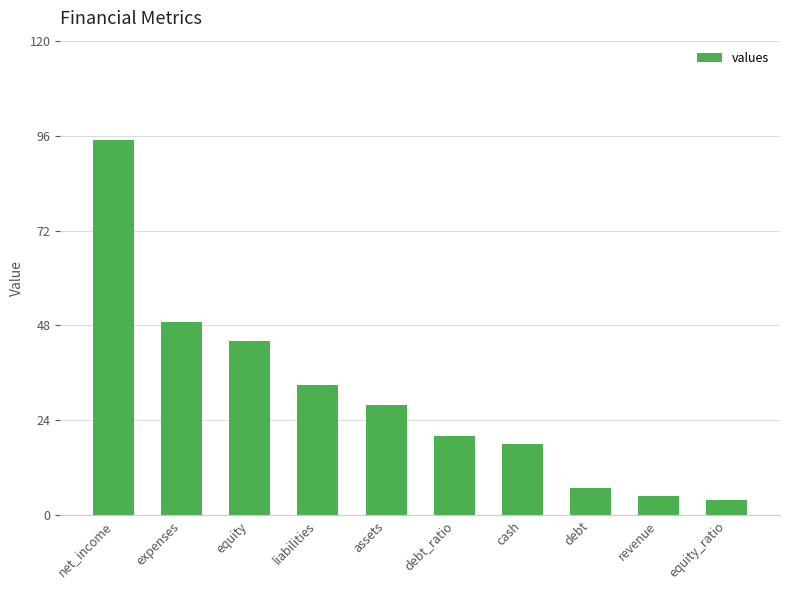

The chart shows a value of 12 at debt. True or false?

False